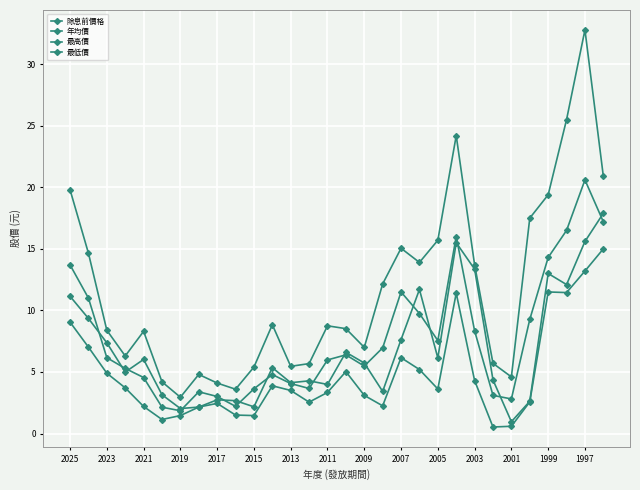

How many interior local valleys does the 除息前價格 series have?

6